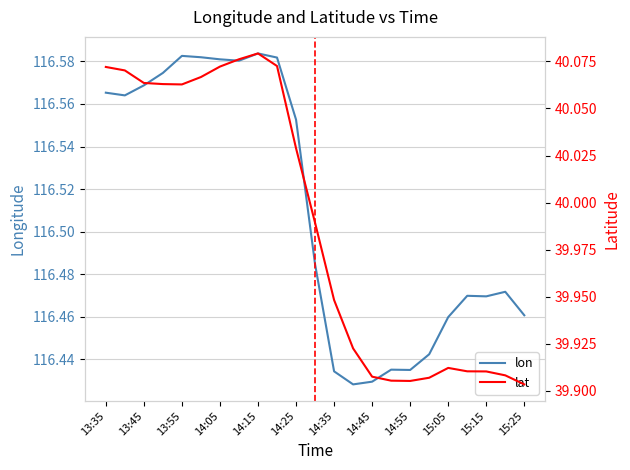

The lon series shows 189.8 at 14:15. True or false?

False